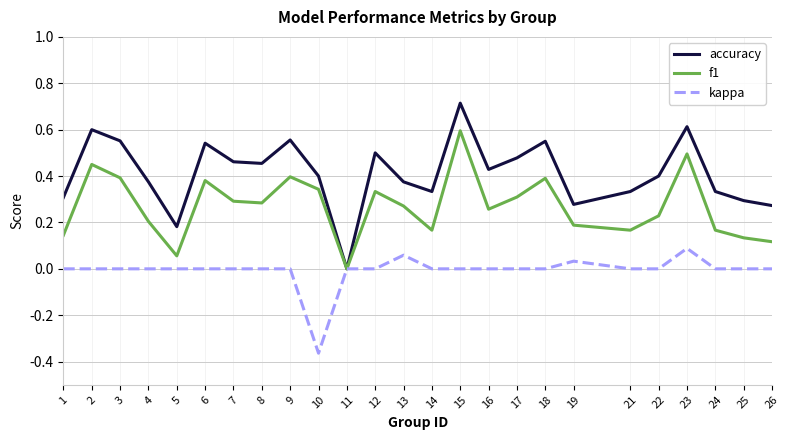

At which category does the chart reach its peak across all series?

15